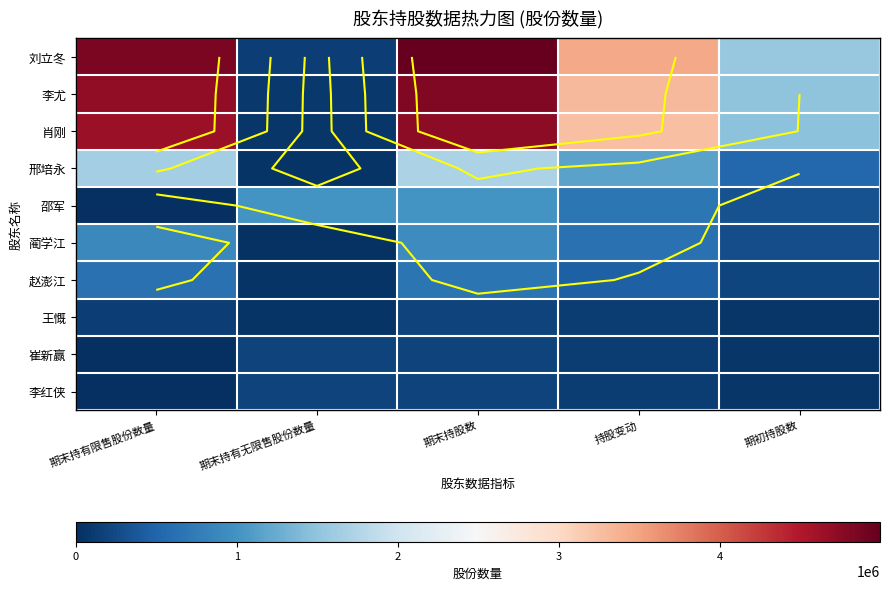

What is the sum of the 刘立冬 values at 期末持股数 and 持股变动?

8424002